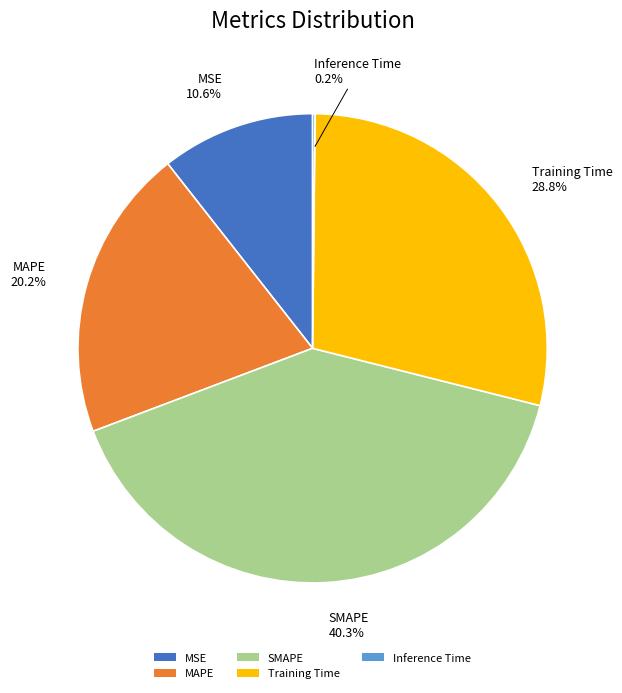

Is there a majority slice in this chart?

No